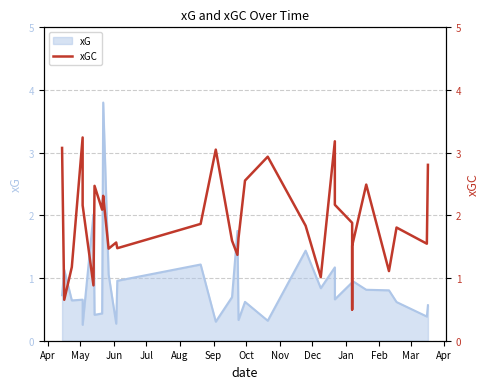

Where does the data first go above 1?

Apr